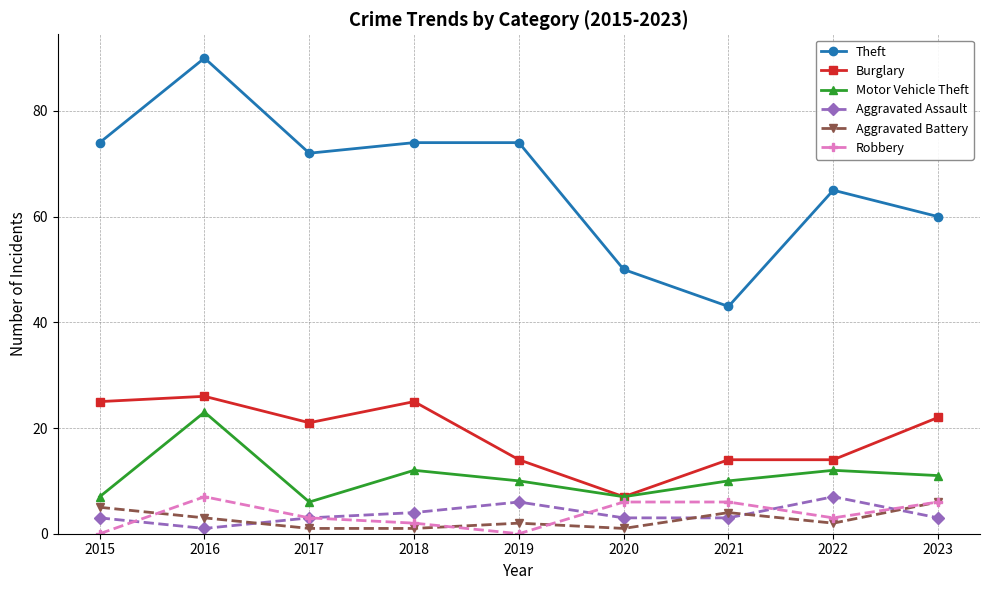

Which series has the largest total across all categories?

Theft